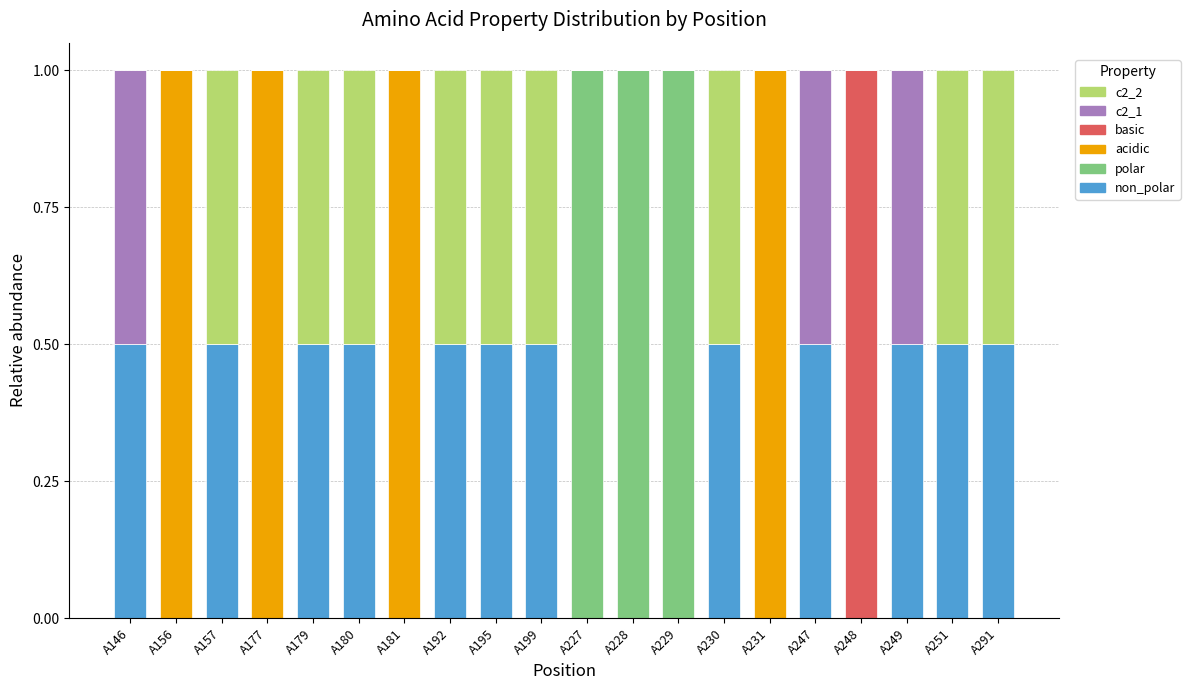

How many data points does each series have?

20